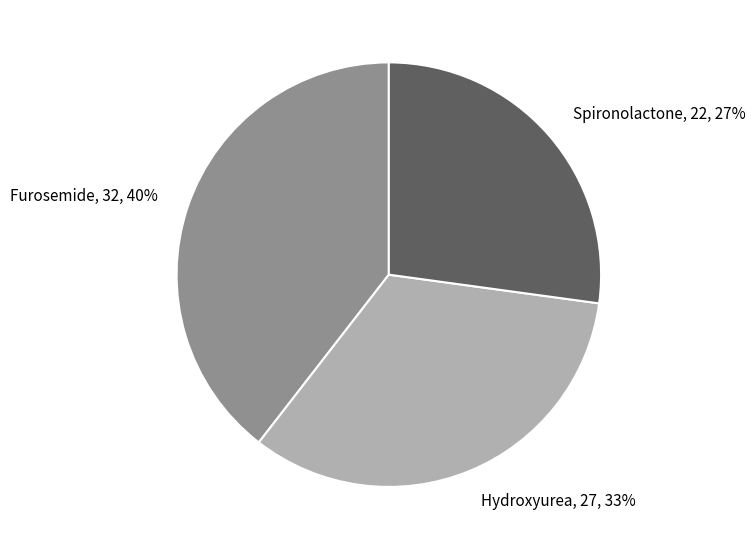

To the nearest percent, what is the average slice percentage?

33%